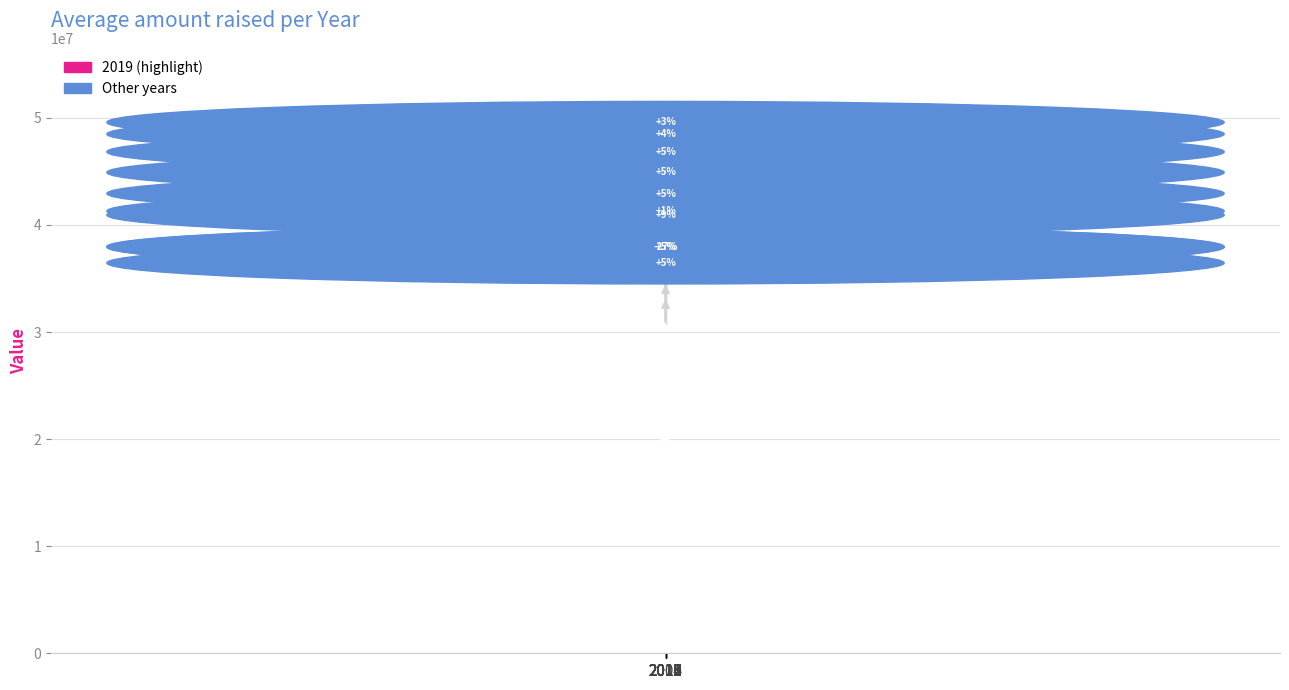

What is the difference between the values at 2016 and 2014?

3892034